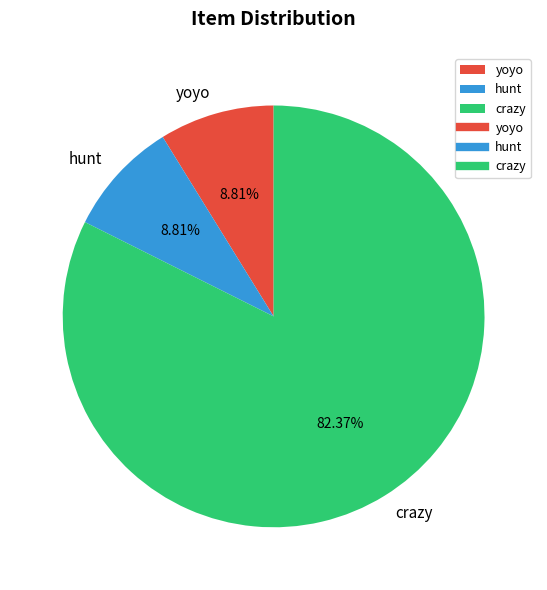

Does crazy represent more than half of the total?

Yes